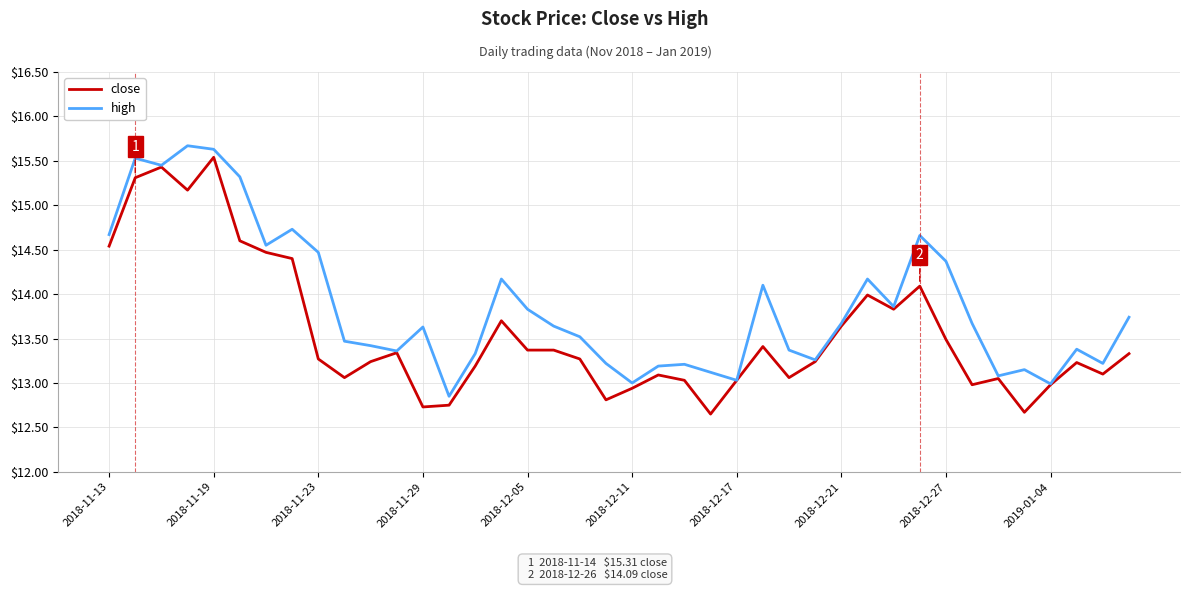

What is the difference between the maximum and second lowest values in the close series?

2.9